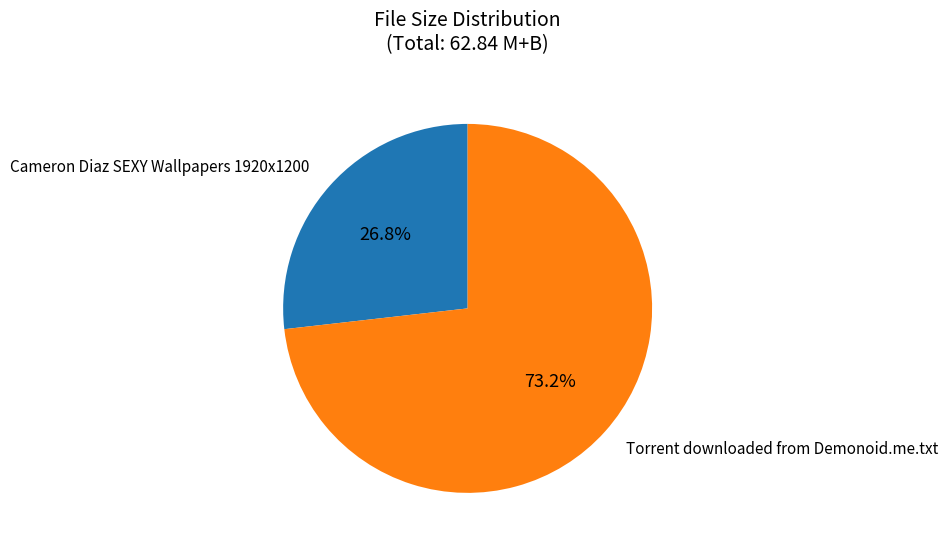

True or false: Torrent downloaded from Demonoid.me.txt accounts for 68% of the total.

False